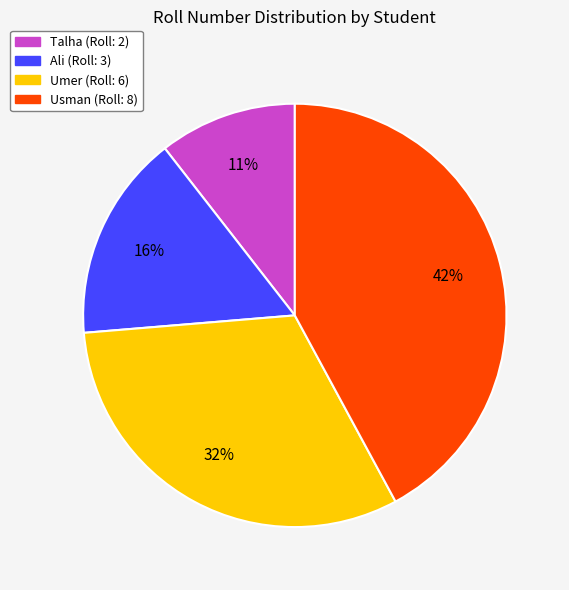

To the nearest percent, what is the average slice percentage?

25%